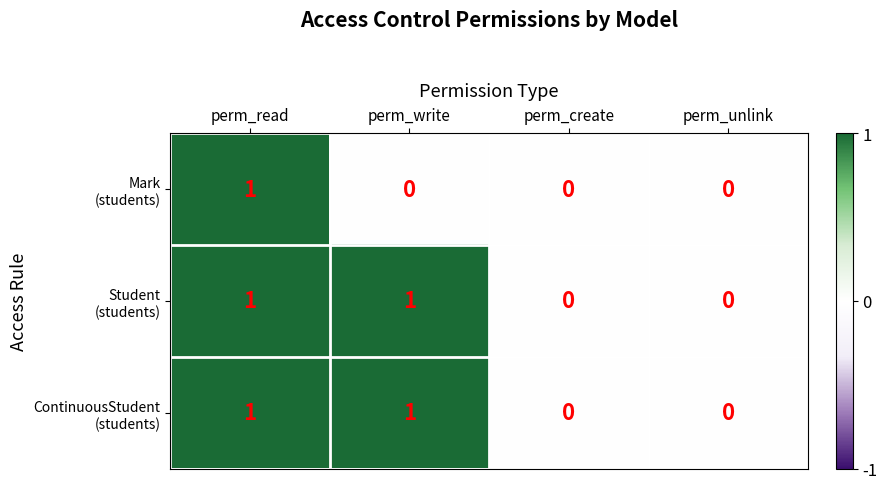

What is the difference between the highest and lowest values at perm_write?

1